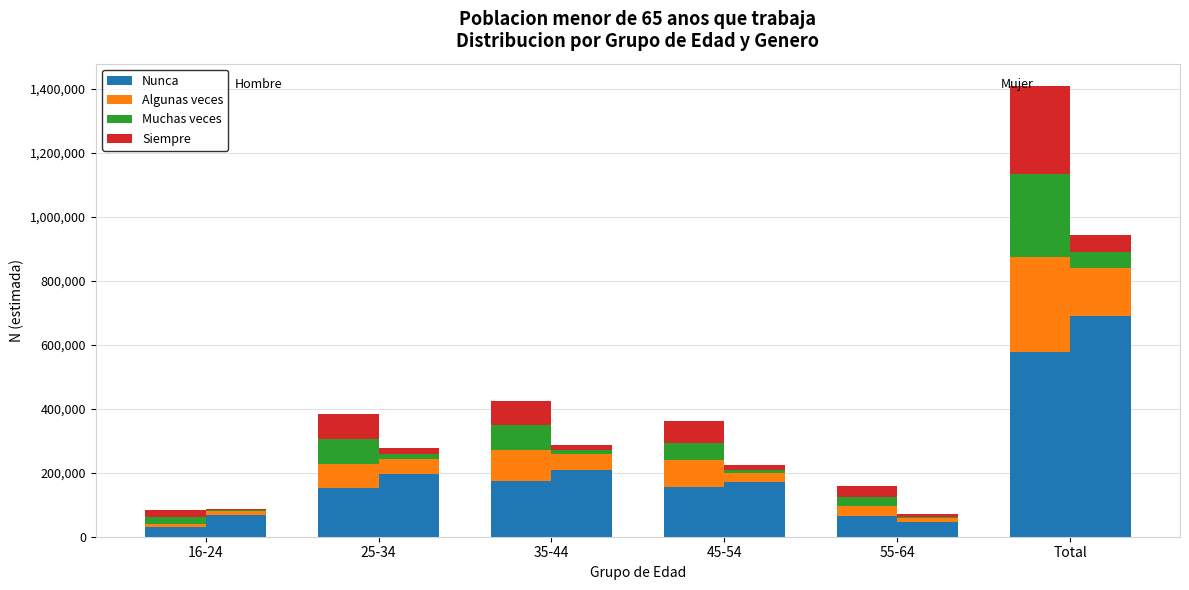

What is the total value across all series at 16-24?

82851